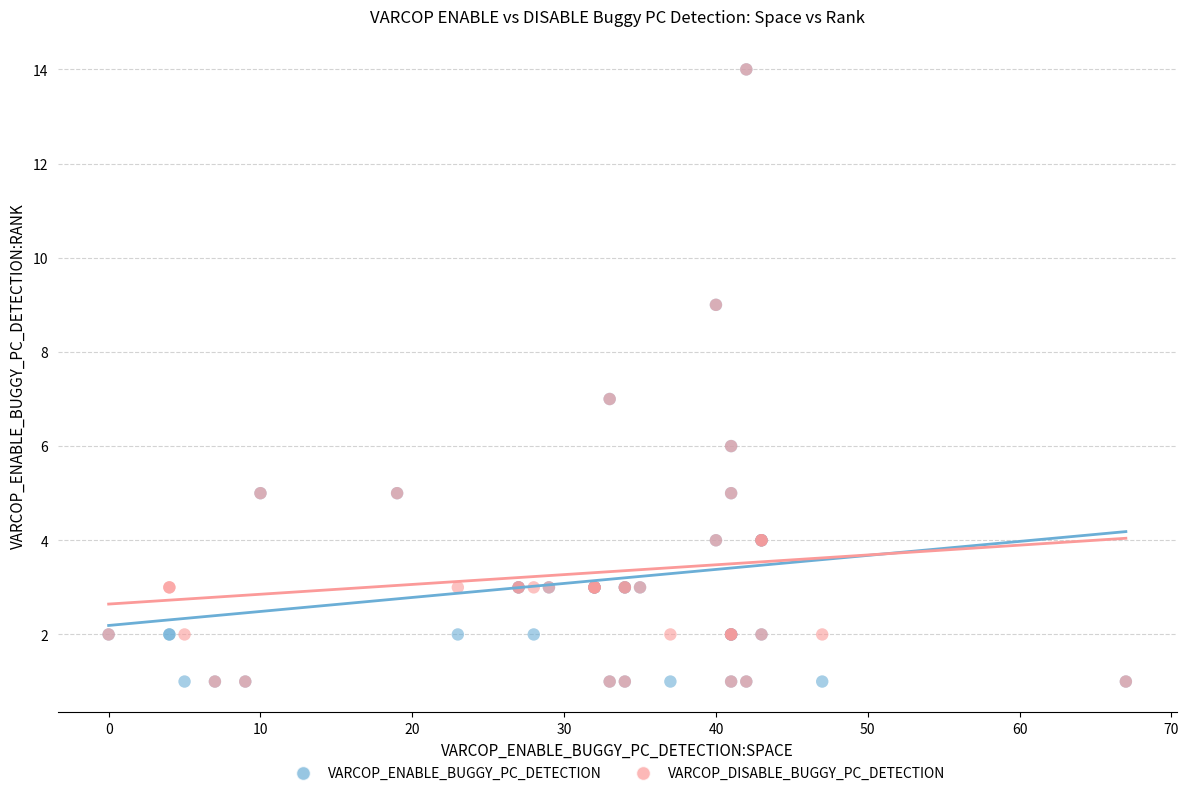

What are all the series names shown in the legend?

VARCOP_ENABLE_BUGGY_PC_DETECTION, VARCOP_DISABLE_BUGGY_PC_DETECTION